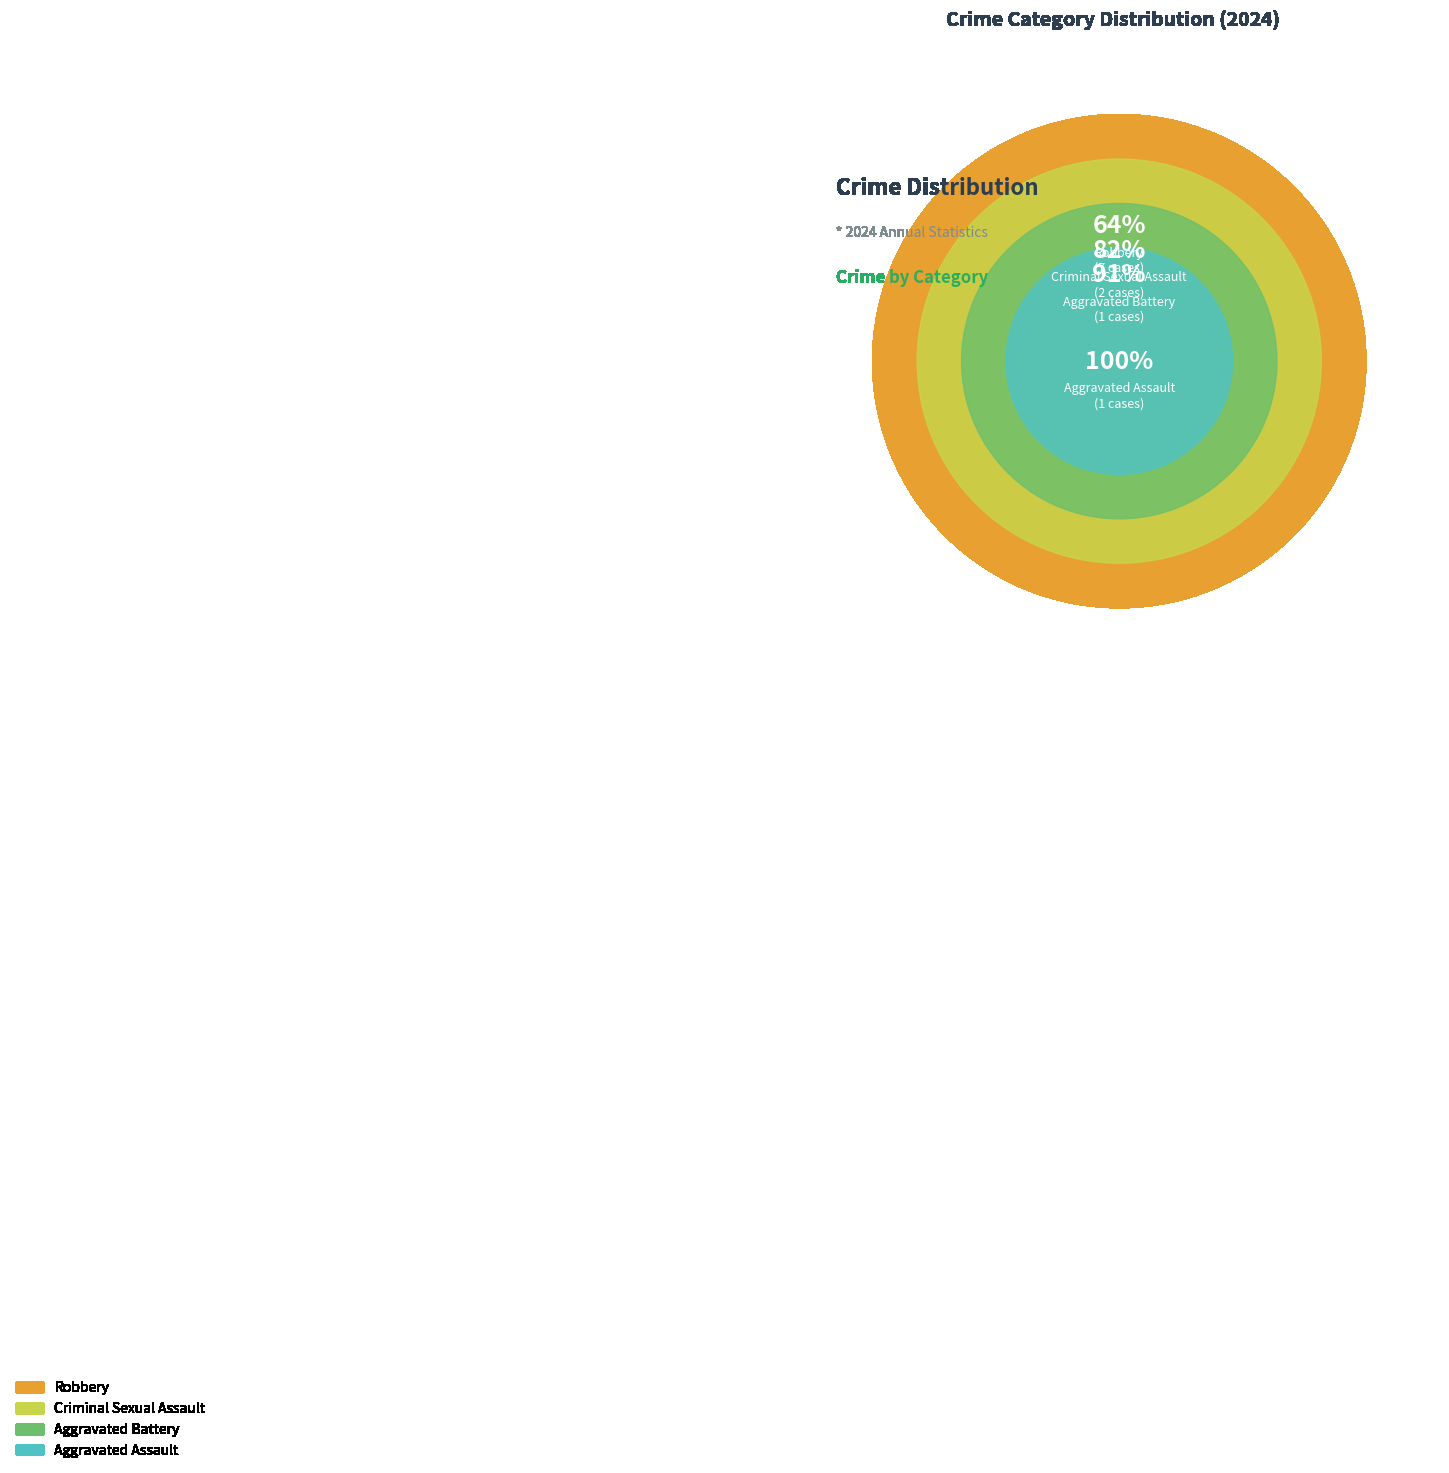

To the nearest percent, what percentage of the pie is Criminal Sexual Assault?

18%